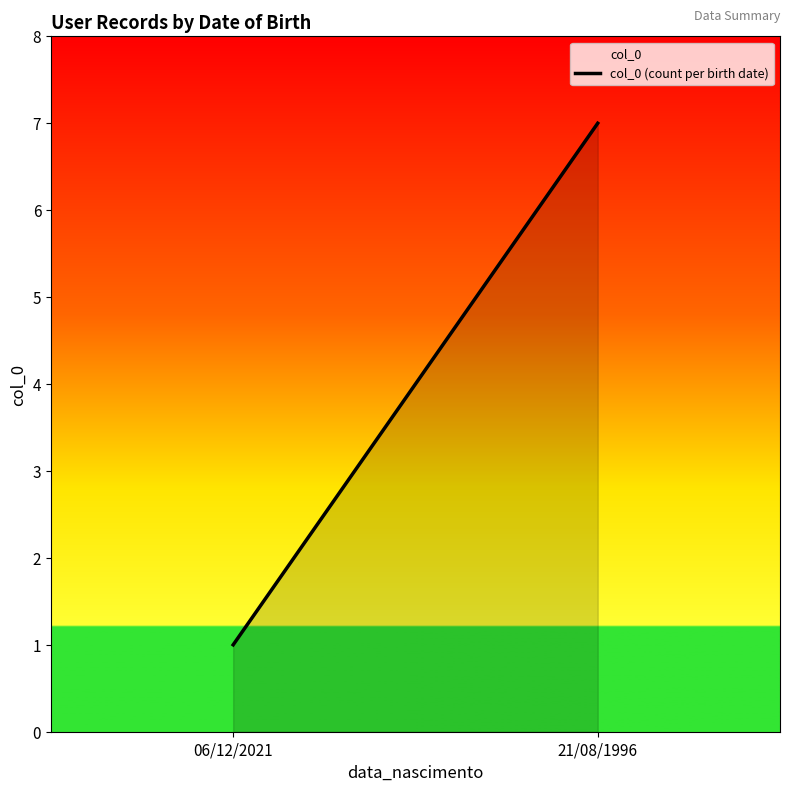

True or false: the data shows 7 at 21/08/1996.

True